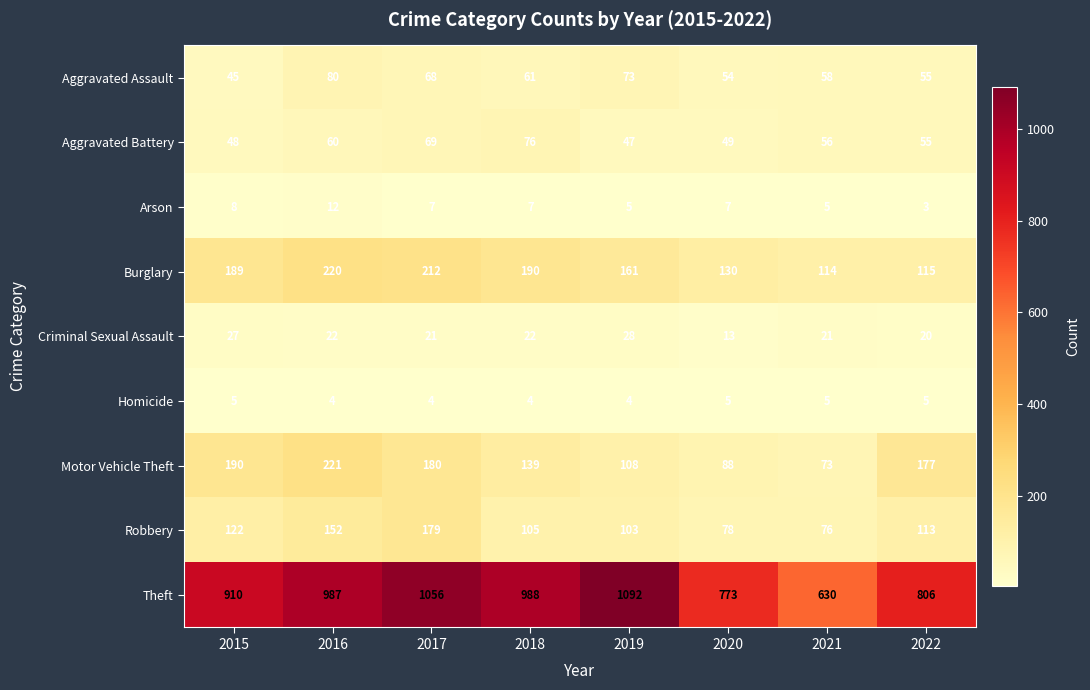

At which category is the sum across all series the highest?

2017